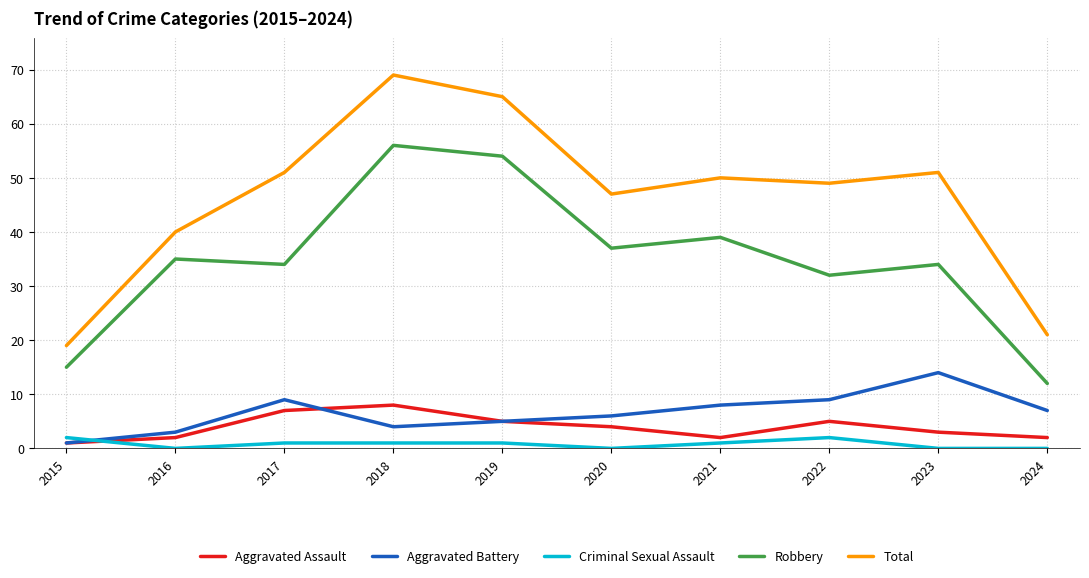

Where is Aggravated Assault nearest to the value 4?

2020